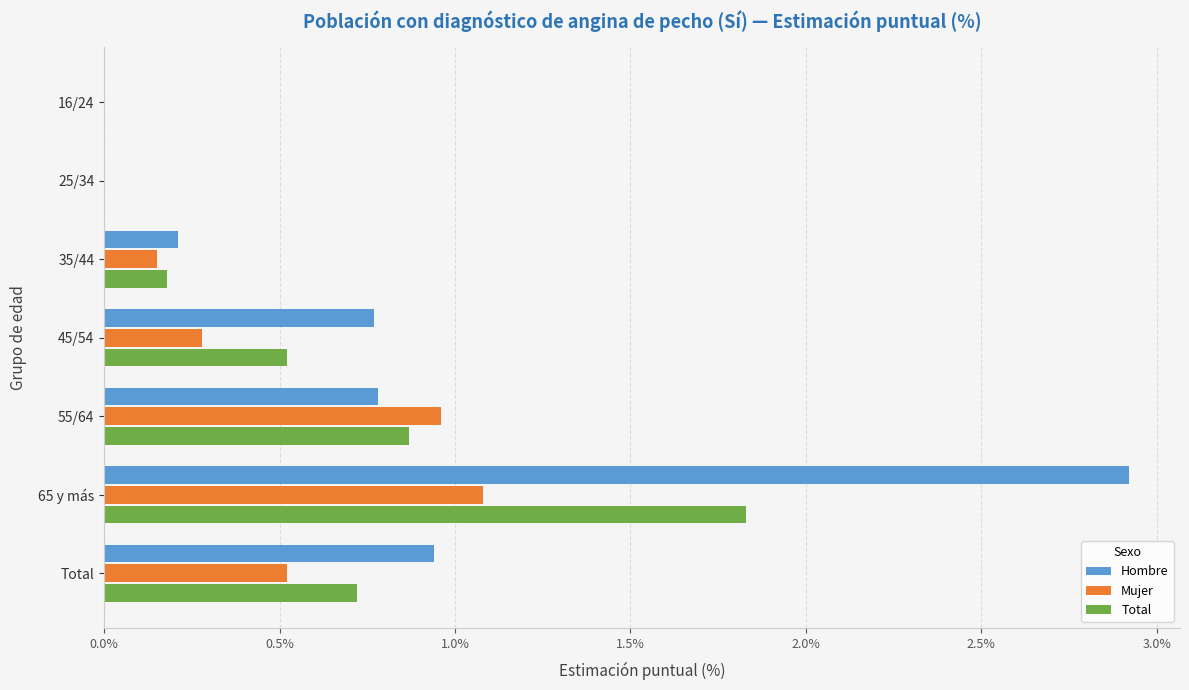

The Mujer series shows -0.5 at 25/34. True or false?

False